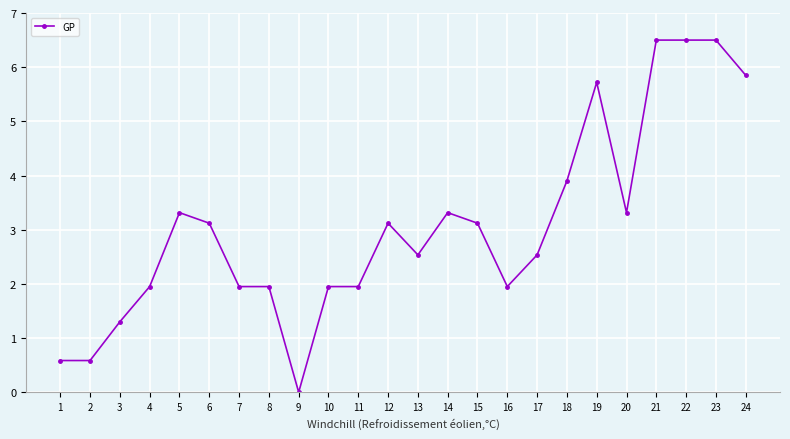

What is the sum of the values at 19 and 22?

12.2